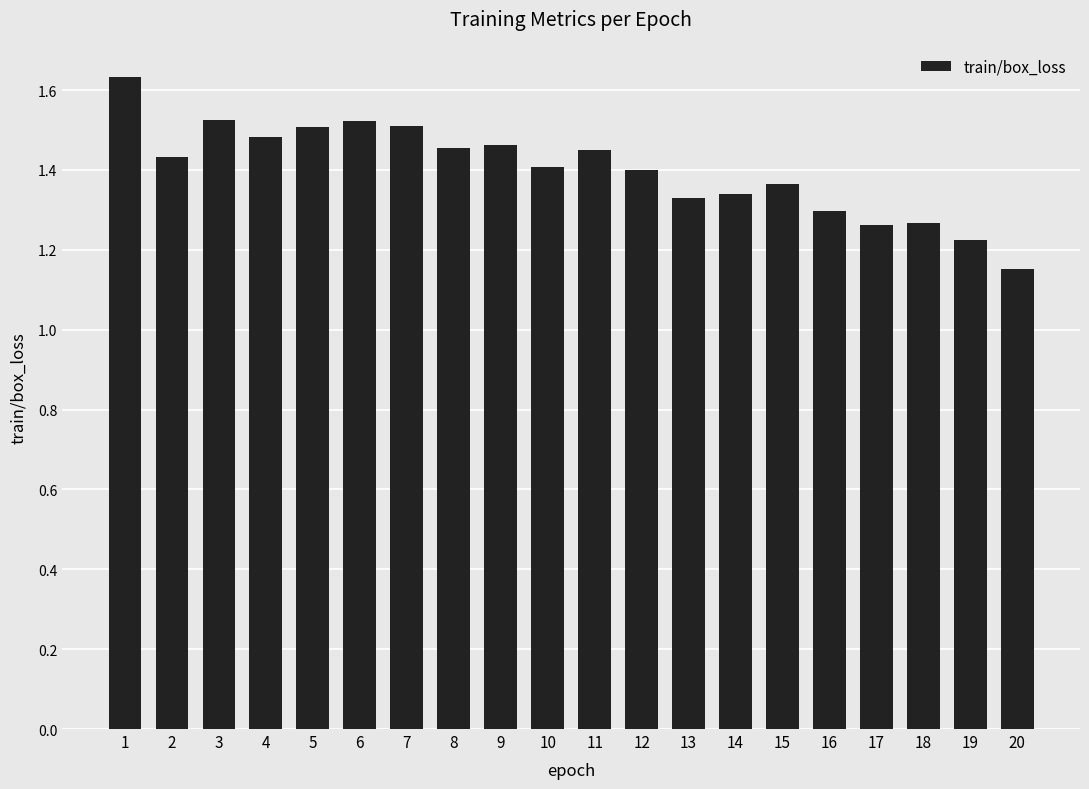

What is the difference between the maximum and second lowest values?

0.4